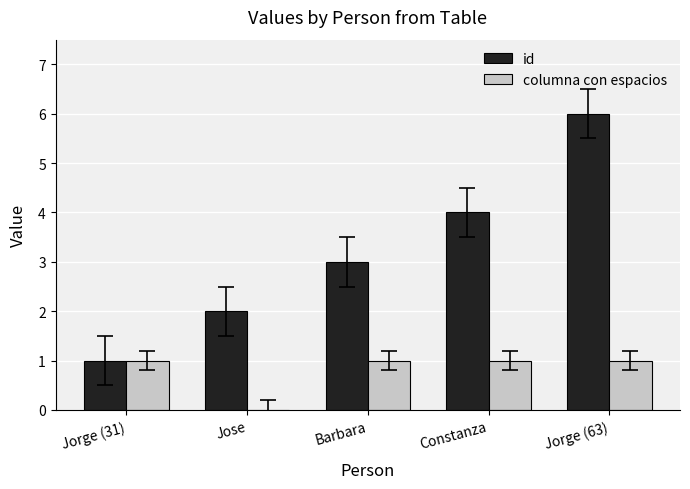

What is the total value across all series at Jorge (63)?

7